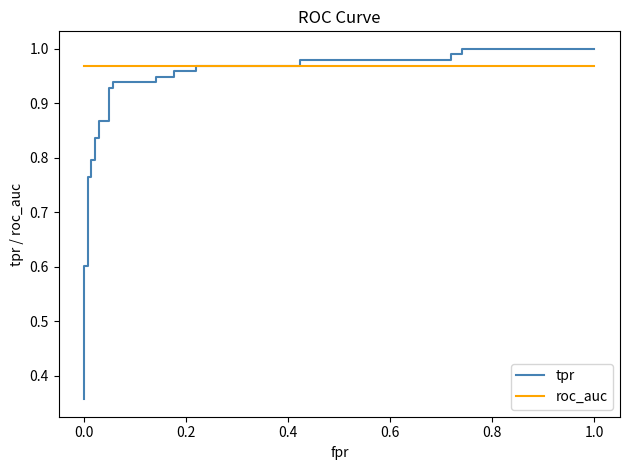

How many times do roc_auc and tpr cross each other?

1